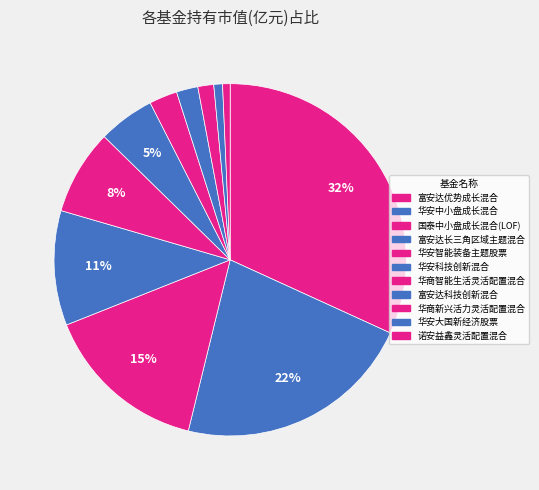

Is it true that 富安达科技创新混合 is 2% of the pie?

True